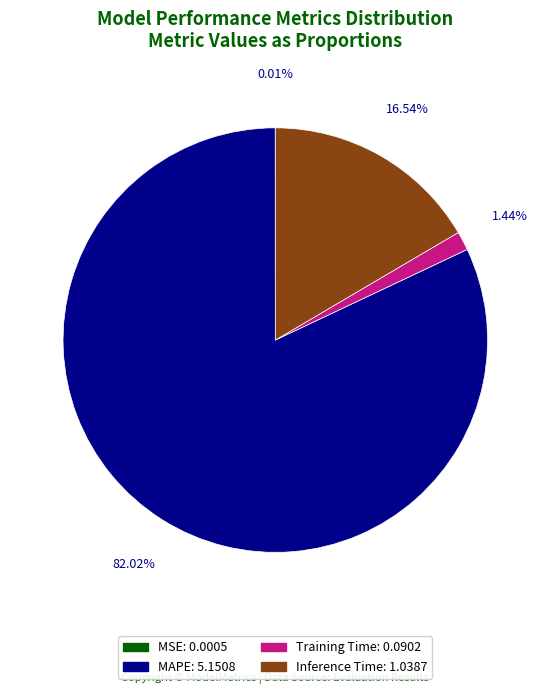

Is there any slice that represents more than half of the pie?

Yes